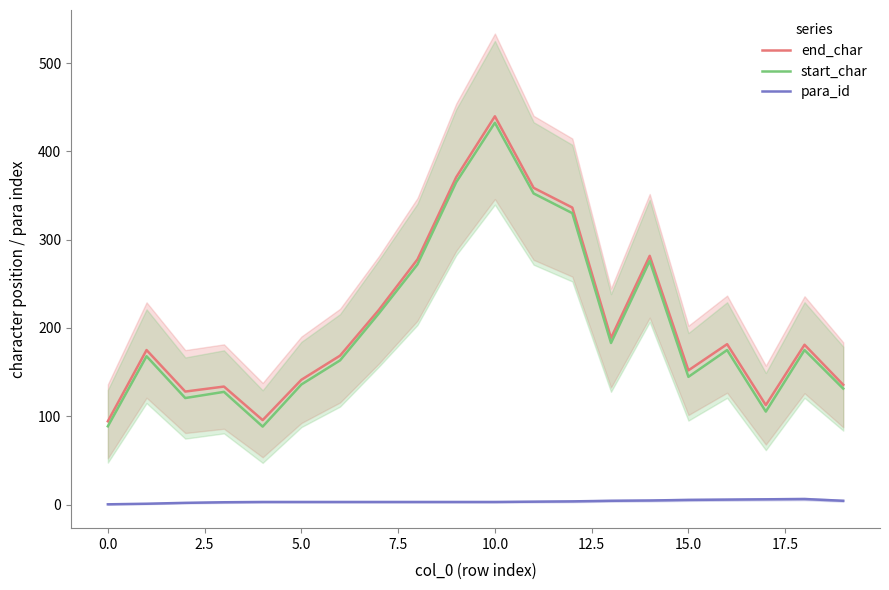

Reading left to right, transcribe all the data shown in this chart.

end_char: 94.3	175.0	128.0	133.7	95.7	141.3	168.7	220.3	277.7	370.7	439.7	358.7	336.3	188.7	281.7	152.0	181.7	112.7	181.0	135.7
start_char: 88.7	168.0	120.7	127.7	88.3	136.0	163.3	216.3	272.0	365.0	432.3	352.3	330.0	183.0	276.0	144.7	175.0	105.3	175.0	131.3
para_id: 0.3	1.0	2.0	2.7	3.0	3.0	3.0	3.0	3.0	3.0	3.0	3.3	3.7	4.3	4.7	5.3	5.7	6.0	6.3	4.3